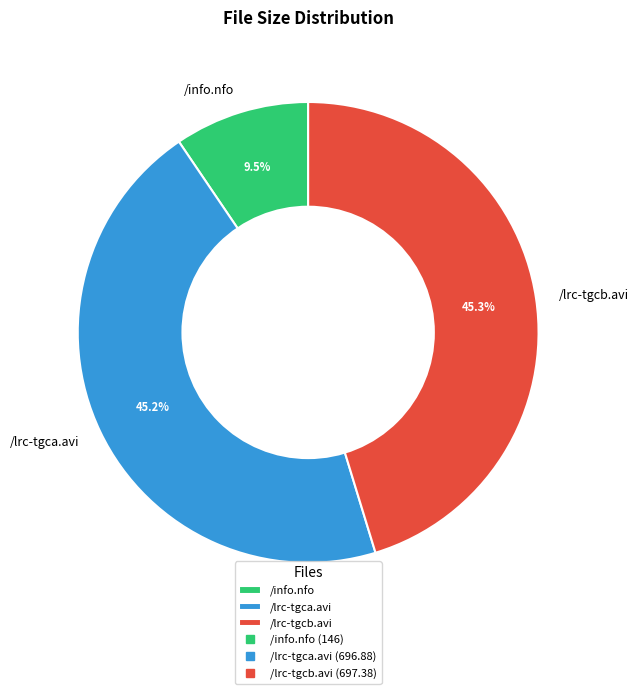

Combined, what portion of the pie is /lrc-tgcb.avi and /lrc-tgca.avi?

90.5%